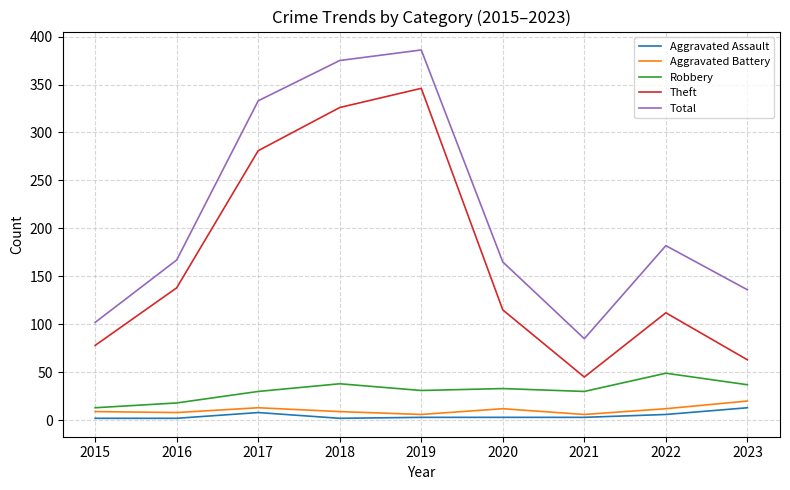

What is the maximum value for Theft?

346